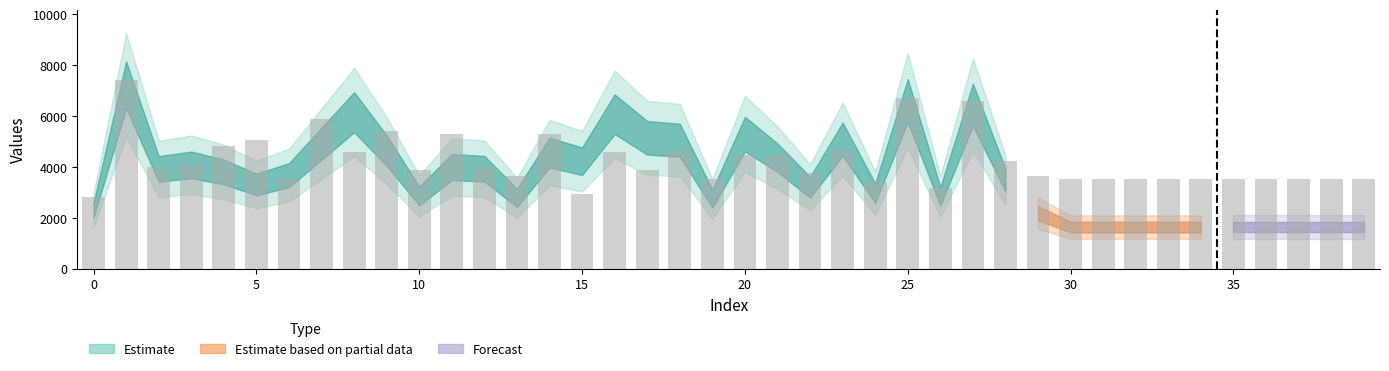

What is the value of the 9th bar from the left?

4585.9